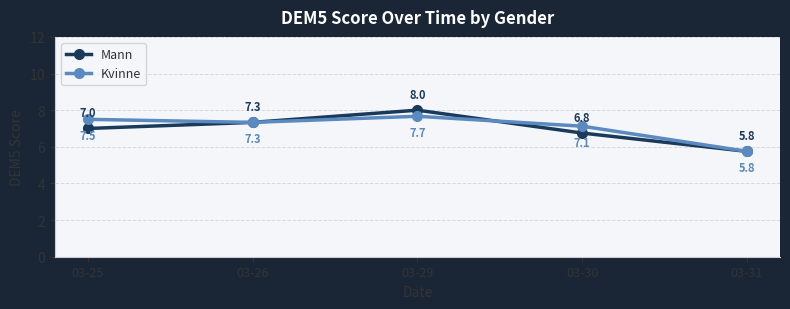

Is the value of Mann at 03-25 greater than the value of Kvinne at 03-30?

No